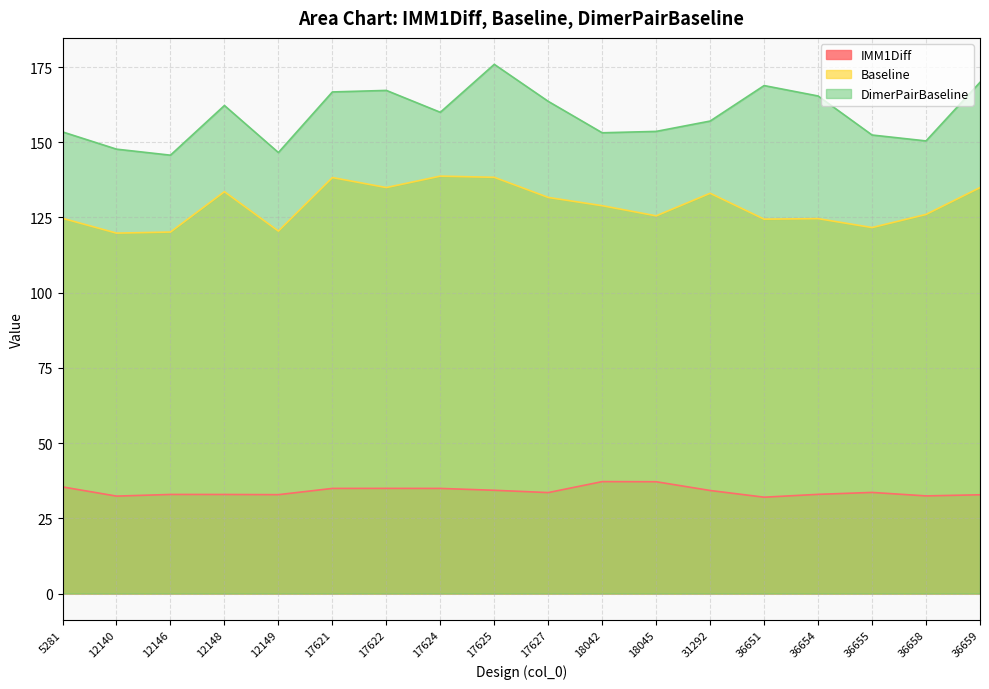

True or false: DimerPairBaseline and IMM1Diff cross at least once.

False